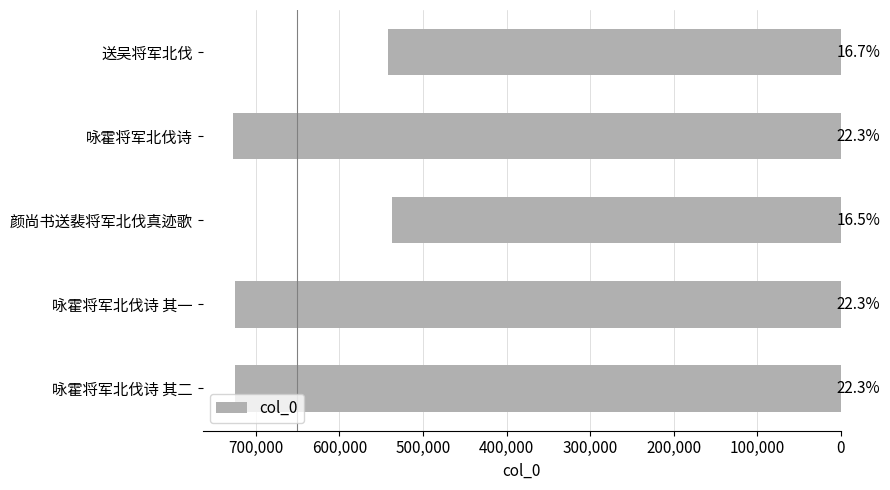

What is the smallest value displayed?

537146